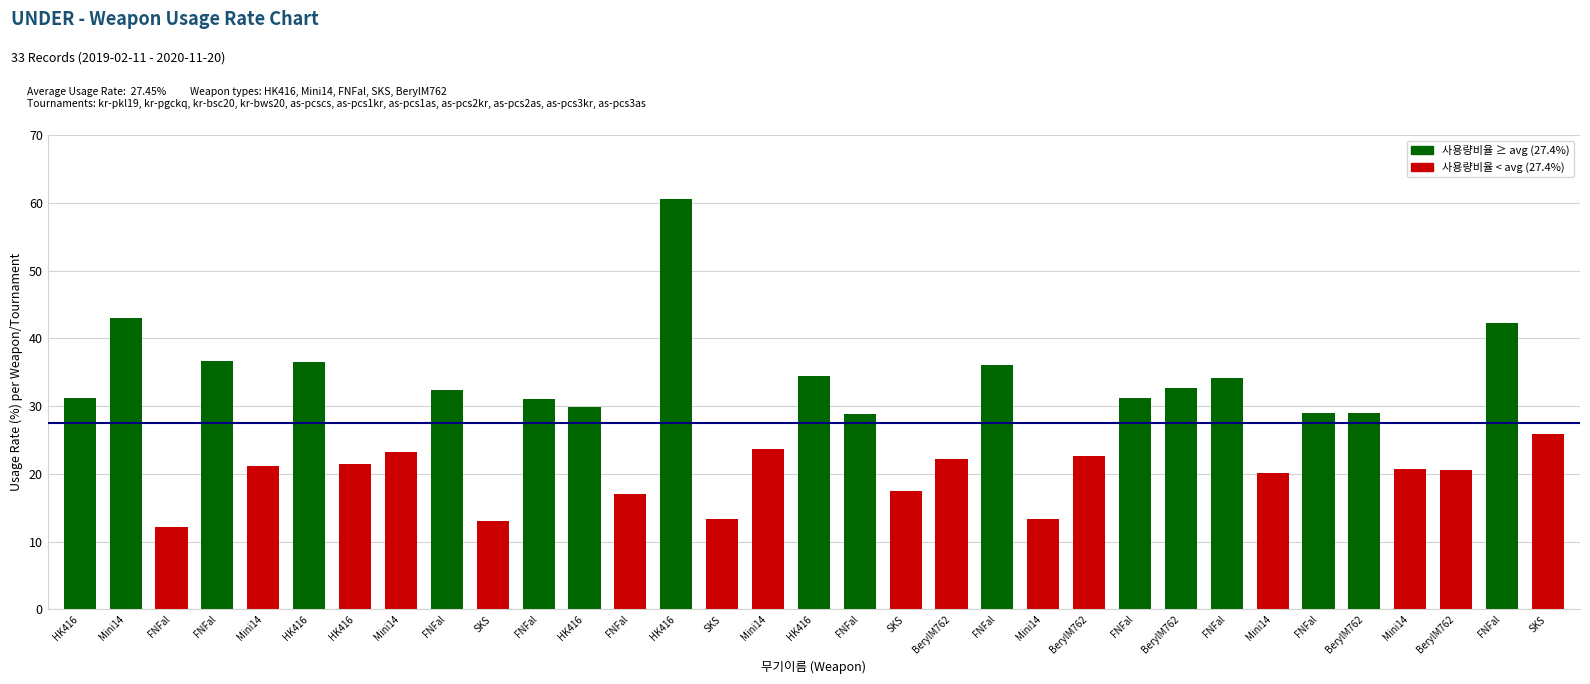

Is it true that the value at FNFal is 32.4?

True